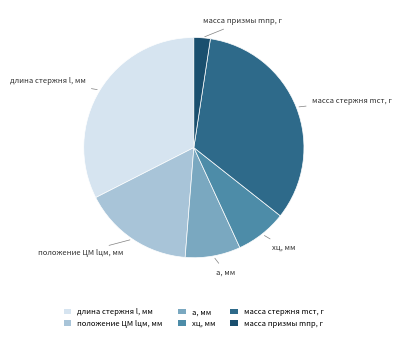

Which category has the biggest portion of the pie?

масса стержня mст, г